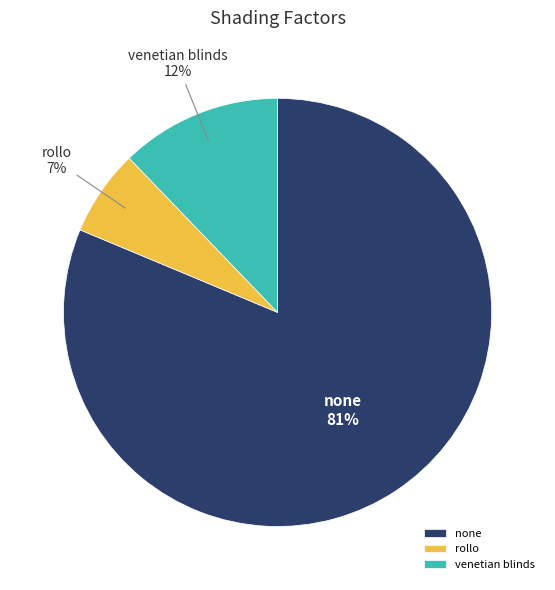

Between rollo and none, which is larger?

none